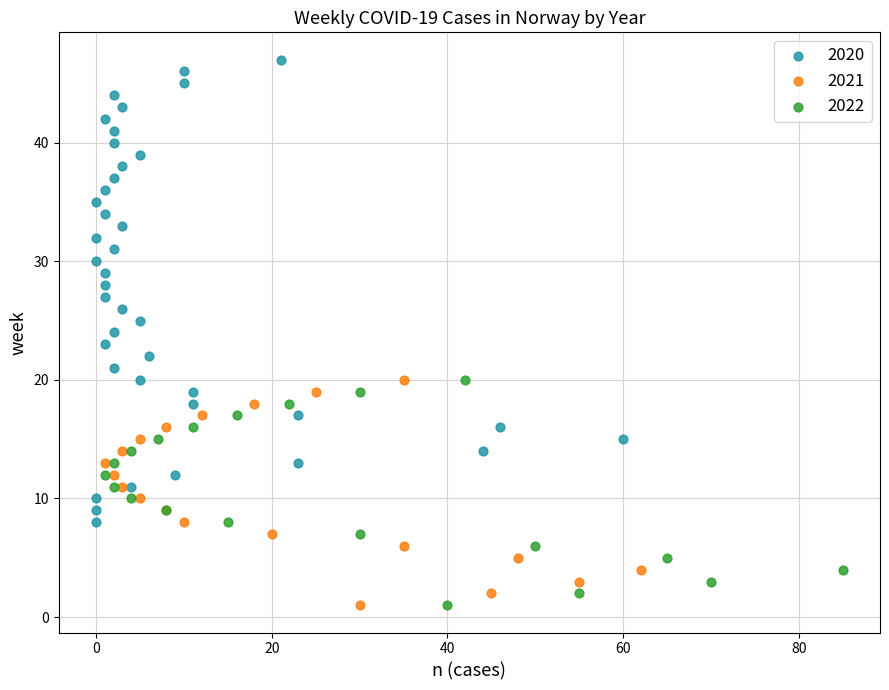

Which series has the widest spread of Y values?

2020